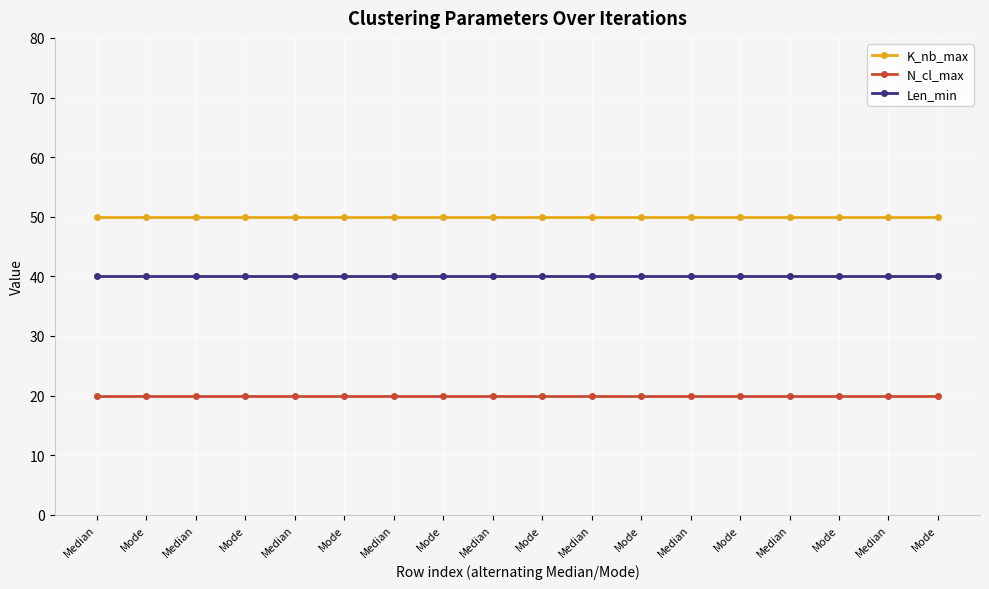

At how many categories does at least one series exceed 31?

18